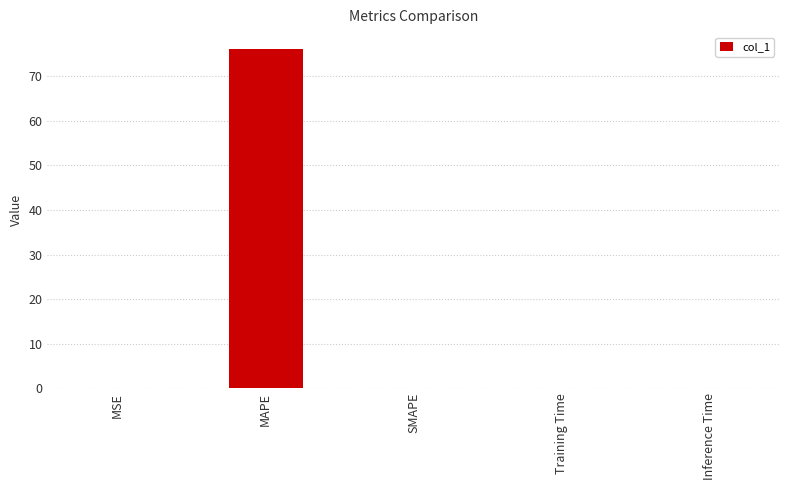

Is it true that the value at SMAPE is 0.0?

True